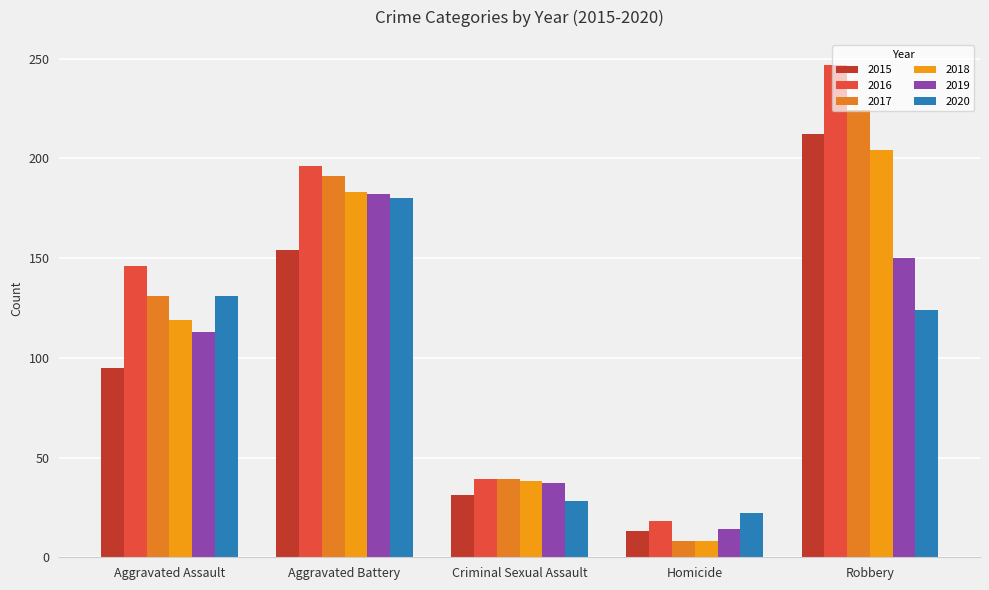

Is it true that 2015 equals 154 at Aggravated Battery?

True